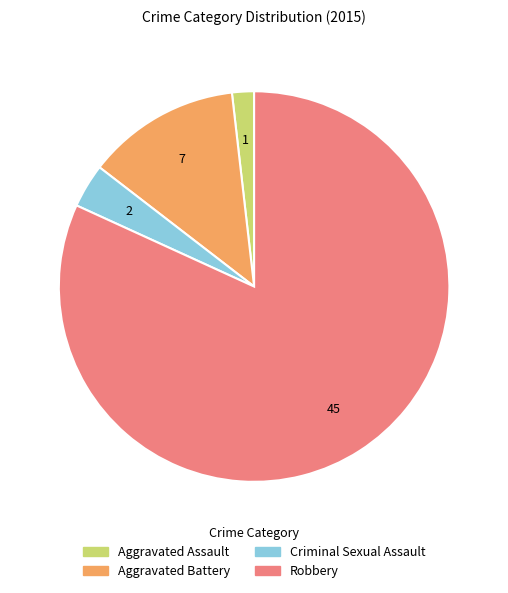

What is the ratio of the value at Aggravated Assault to the value at Criminal Sexual Assault?

0.5